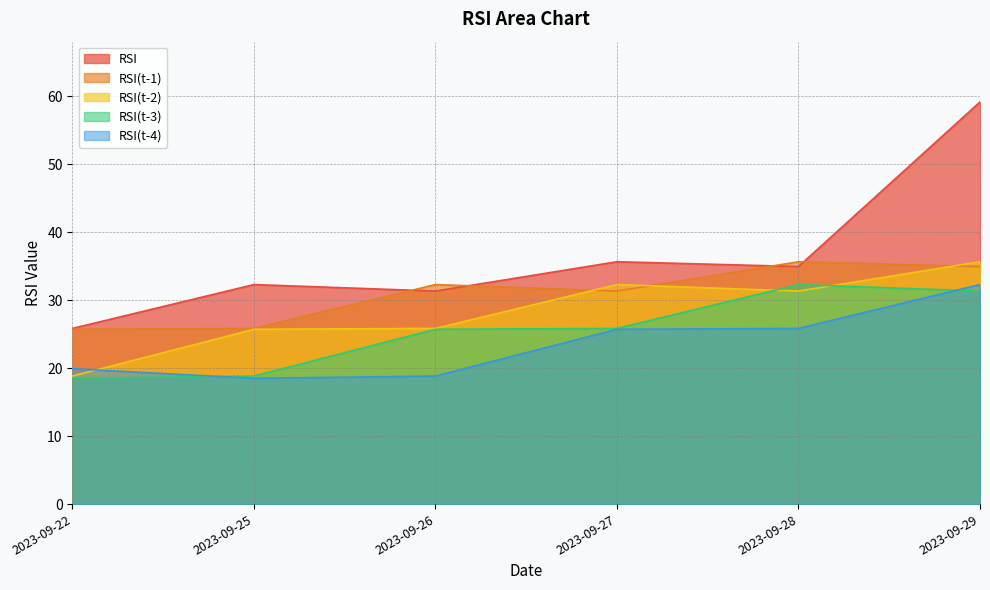

Between 2023-09-22 and 2023-09-29, which is larger?

2023-09-29